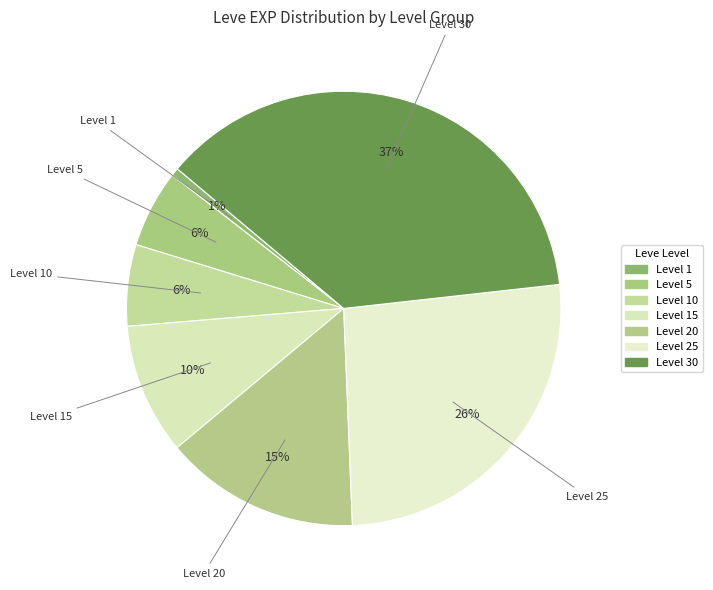

How many segments does this pie chart have?

7